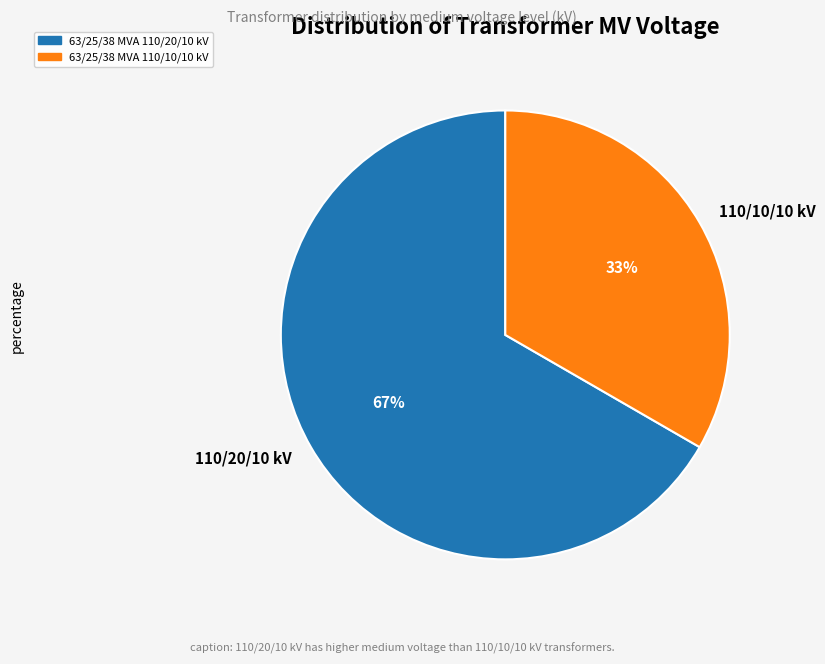

What percentage is the 110/10/10 kV slice, to the nearest percent?

33%